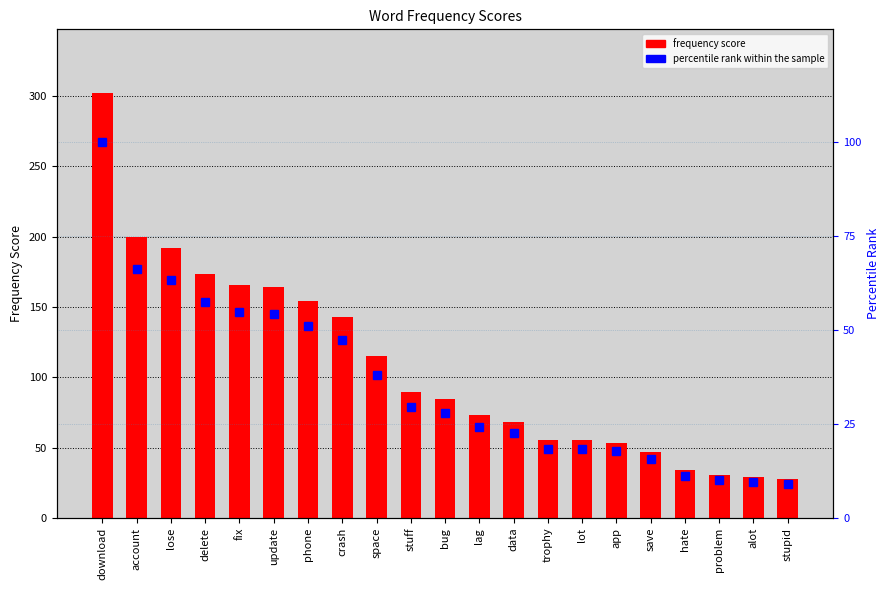

Between hate and bug, which is larger?

bug